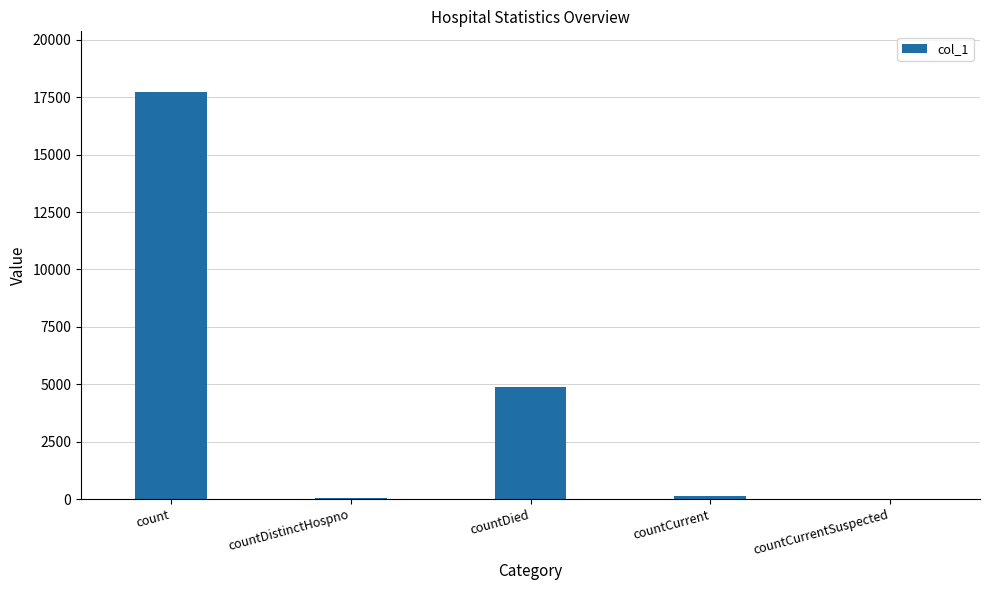

What is the maximum value shown in the chart?

17711